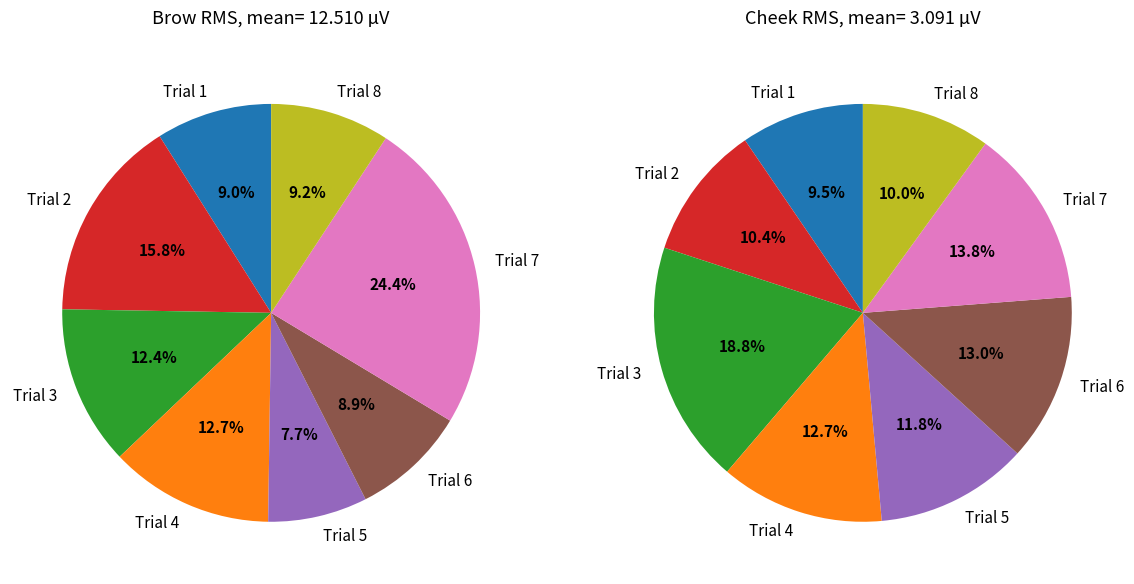

Which category has the smallest portion of the pie?

Trial 5